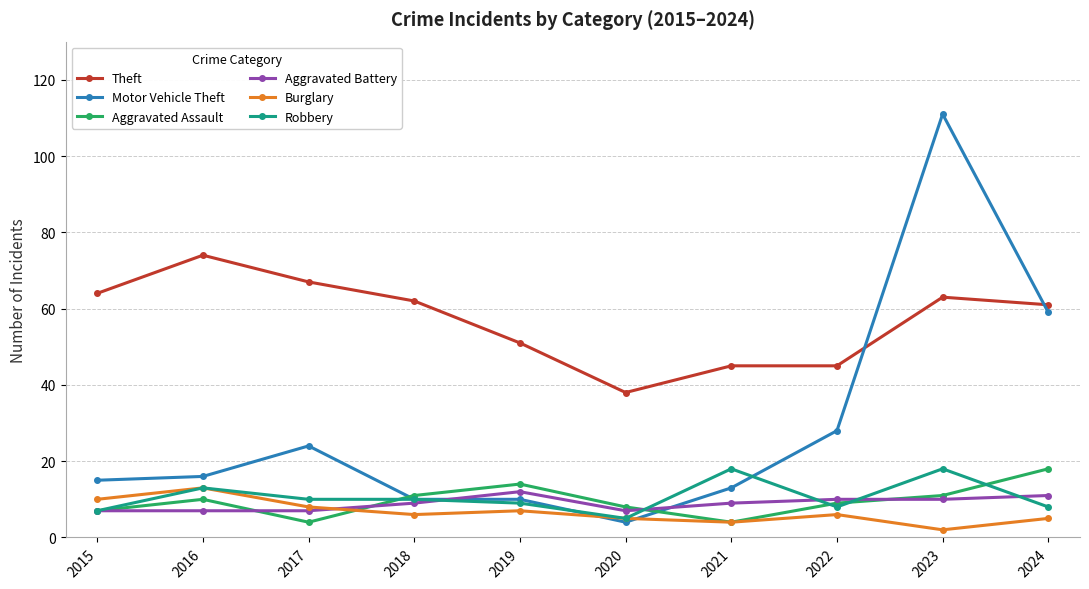

What is the average value of the Aggravated Battery series?

9